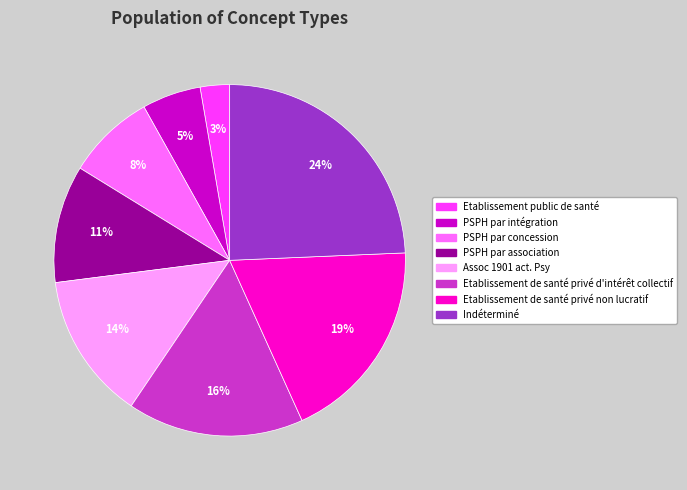

Does any single category account for the majority?

No